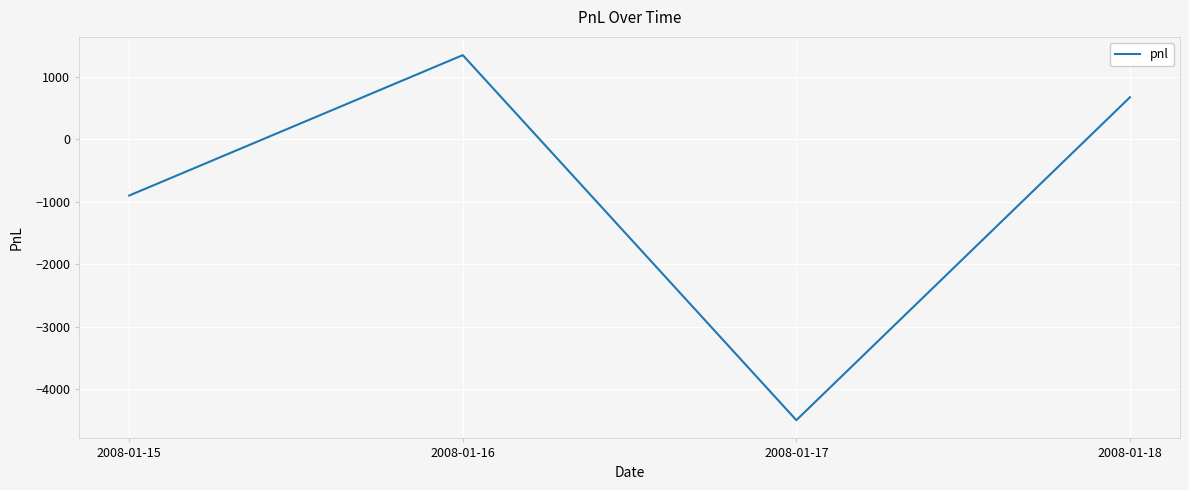

What is the difference between the maximum and minimum values?

5850